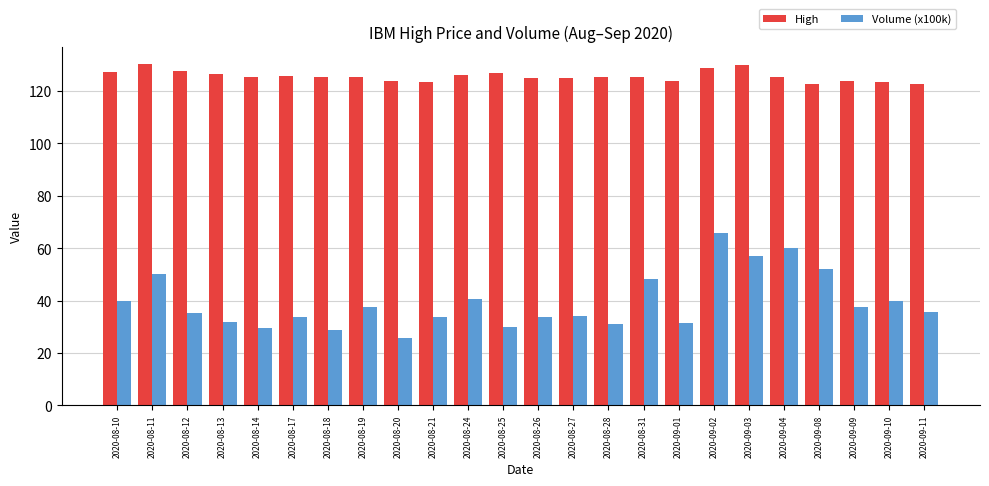

Which series has the largest range (max minus min)?

Volume (x100k)